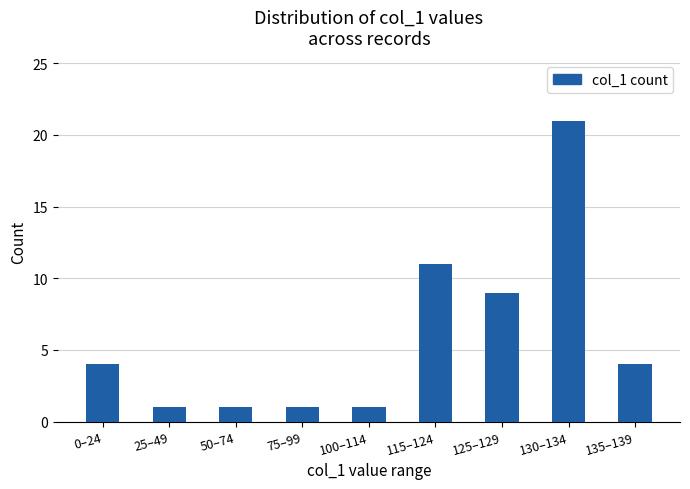

Which has a higher value, 0–24 or 75–99?

0–24